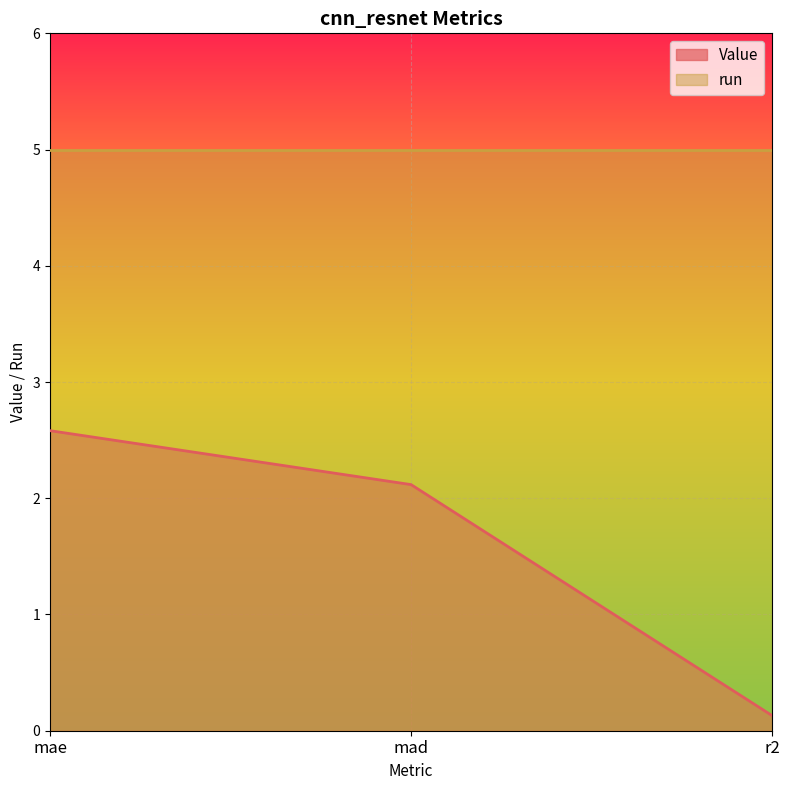

Reading left to right, list all the values displayed in this chart.

2.6	2.1	0.1